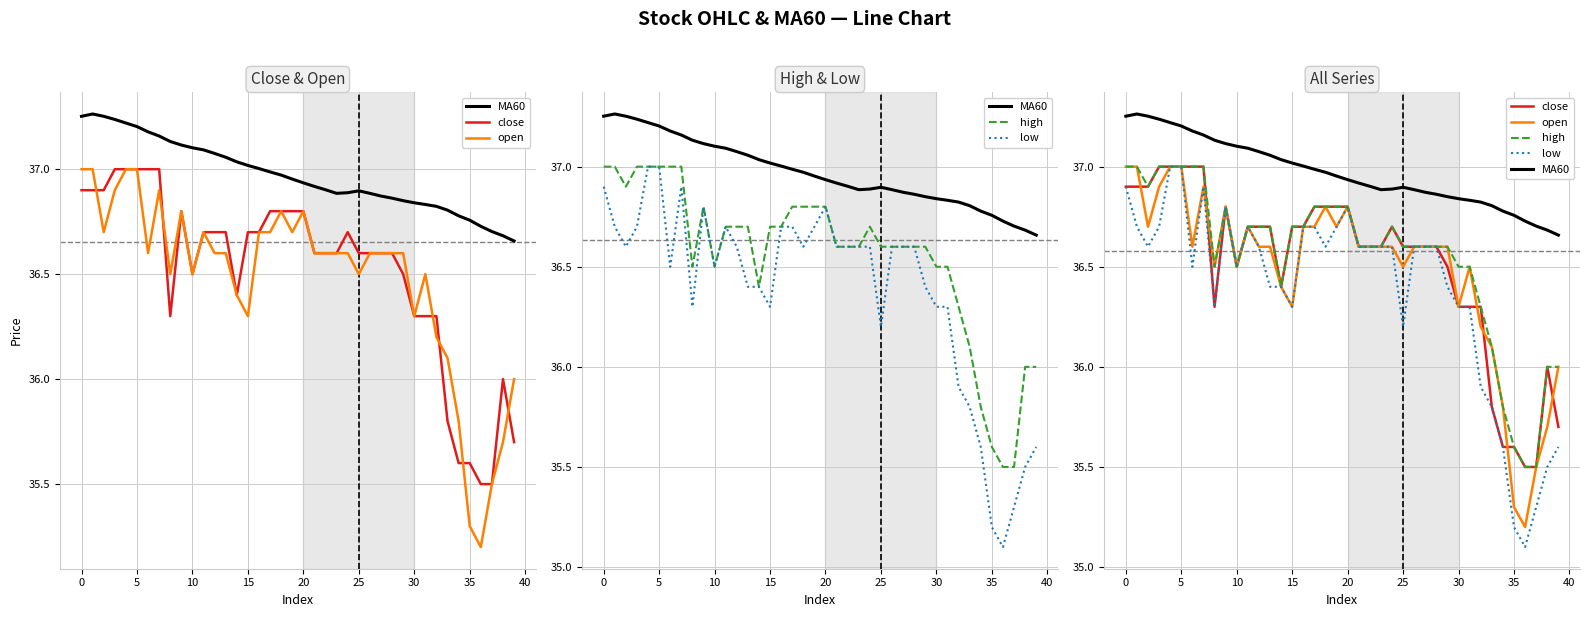

What is the difference between the second highest and minimum values in the low series?

1.9